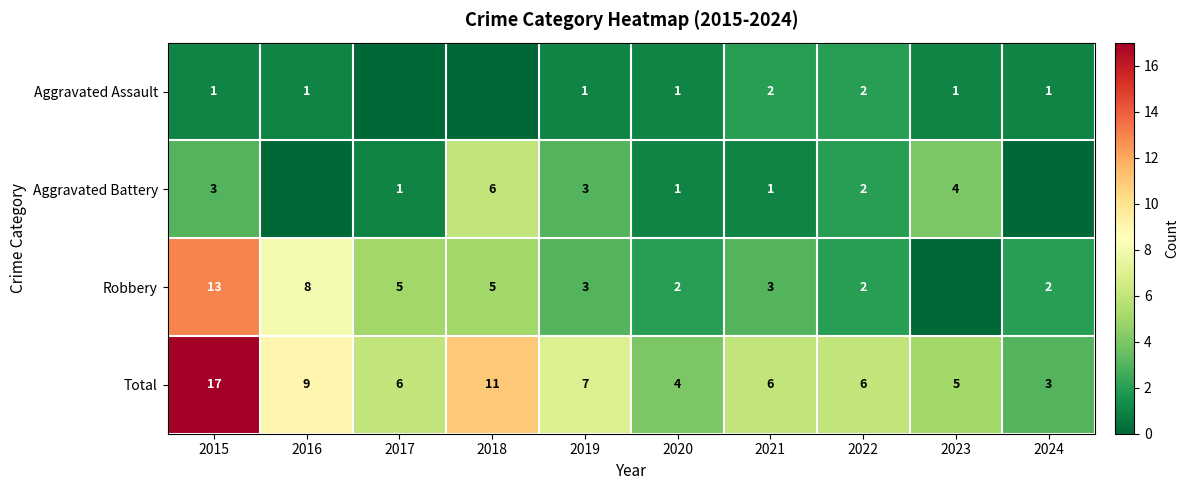

At which category is the sum across all series the highest?

2015